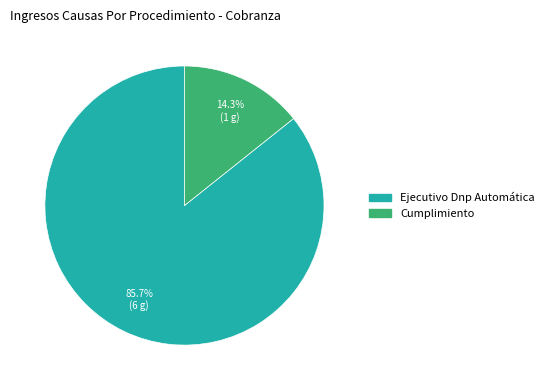

Is it true that Cumplimiento is 27% of the pie?

False